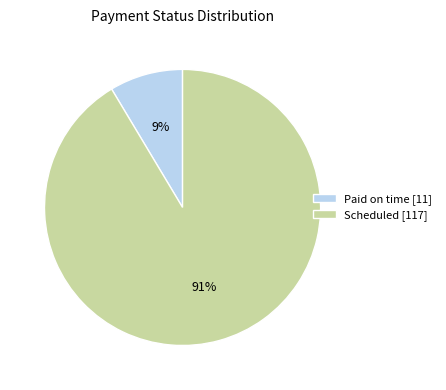

Which has a higher value, Scheduled [117] or Paid on time [11]?

Scheduled [117]